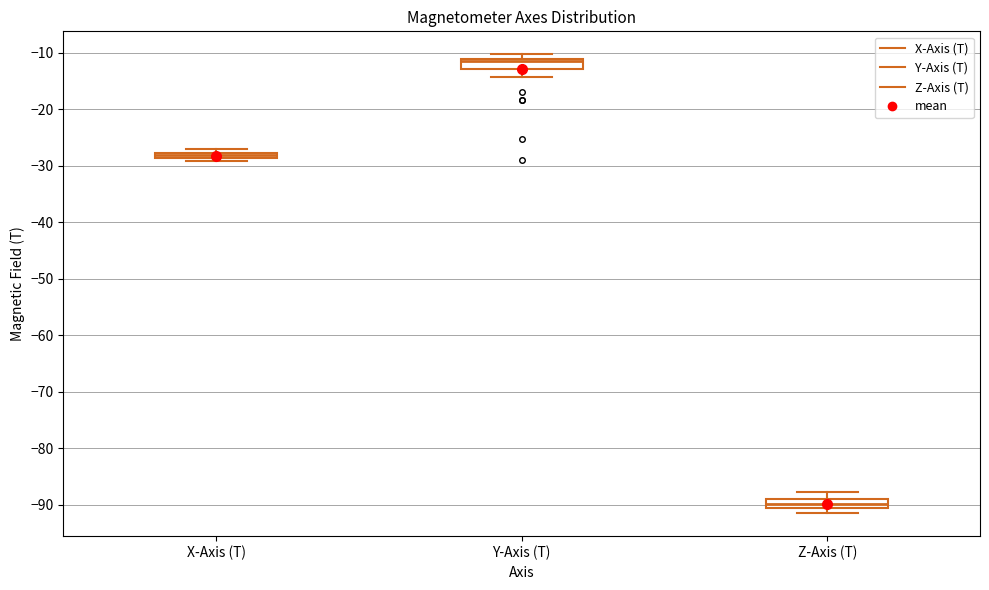

Which box has the highest median line?

Y-Axis (T)